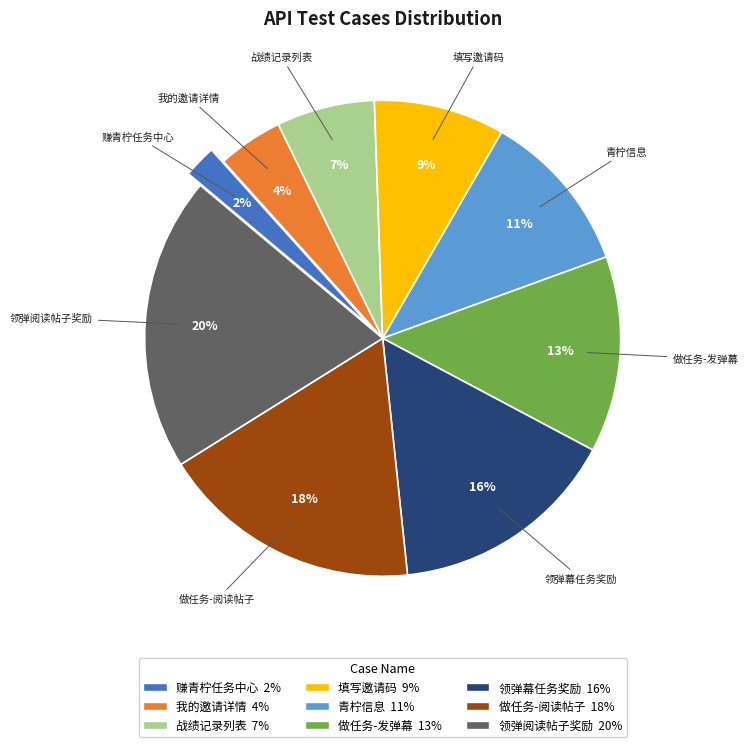

Between 做任务-发弹幕 and 填写邀请码, which is larger?

做任务-发弹幕